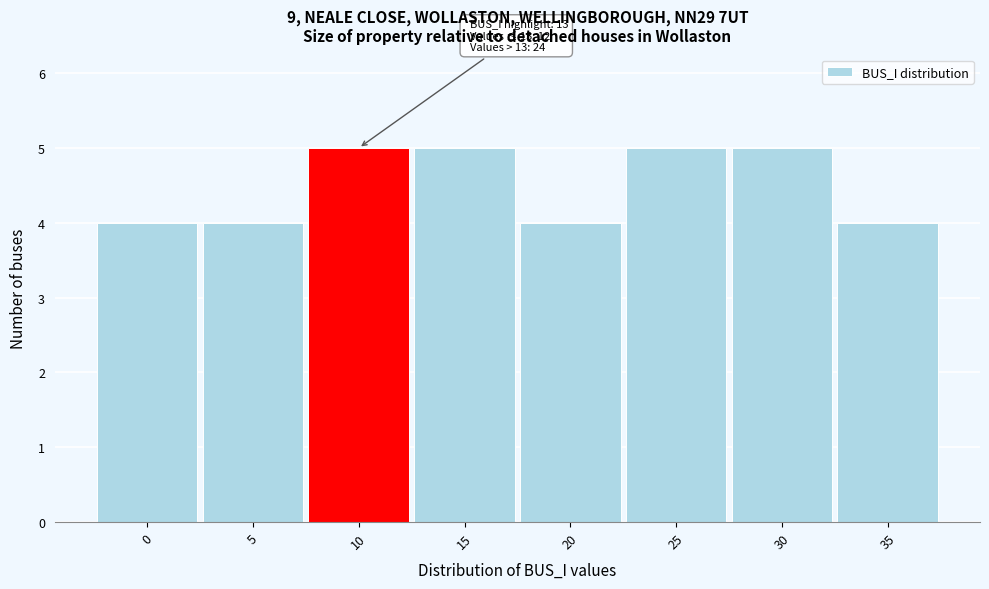

Reading left to right, extract all data points from this chart.

4	4	5	5	4	5	5	4